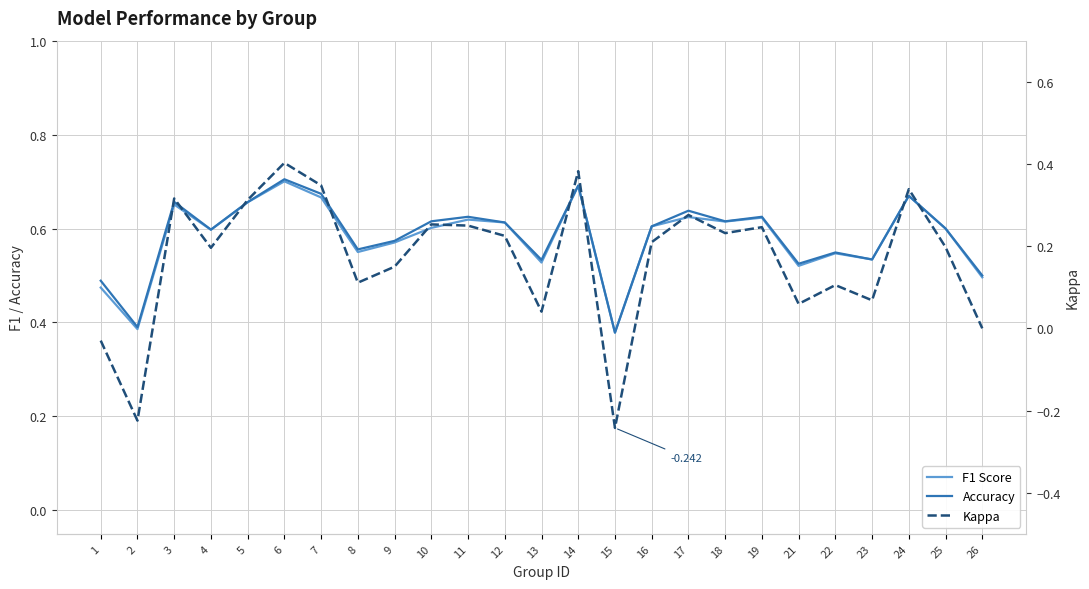

At how many categories does at least one series exceed 0?

25